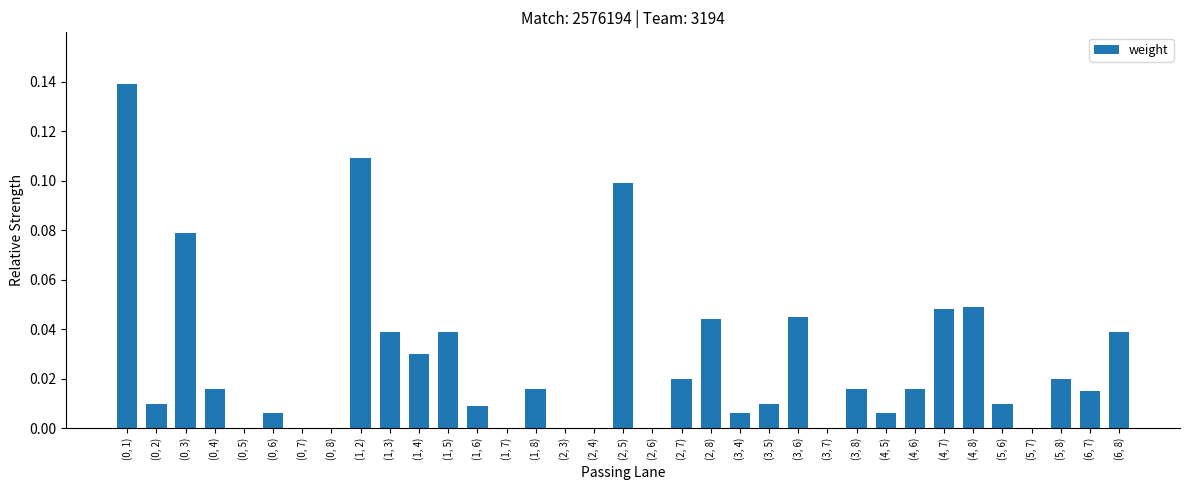

Is it true that the value at (6, 8) is 0.0?

True